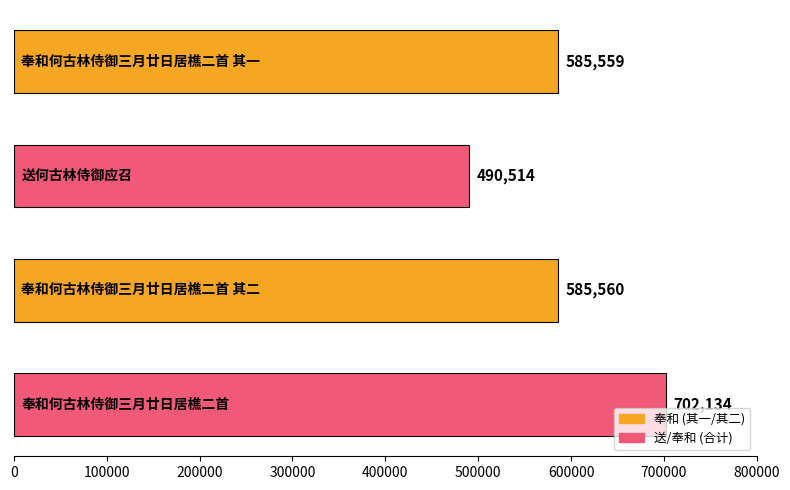

What is the greatest value displayed?

702134